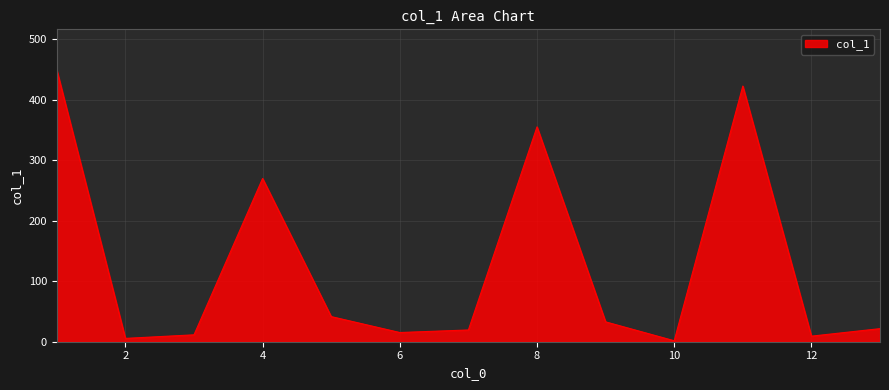

How many distinct data groups are displayed?

1